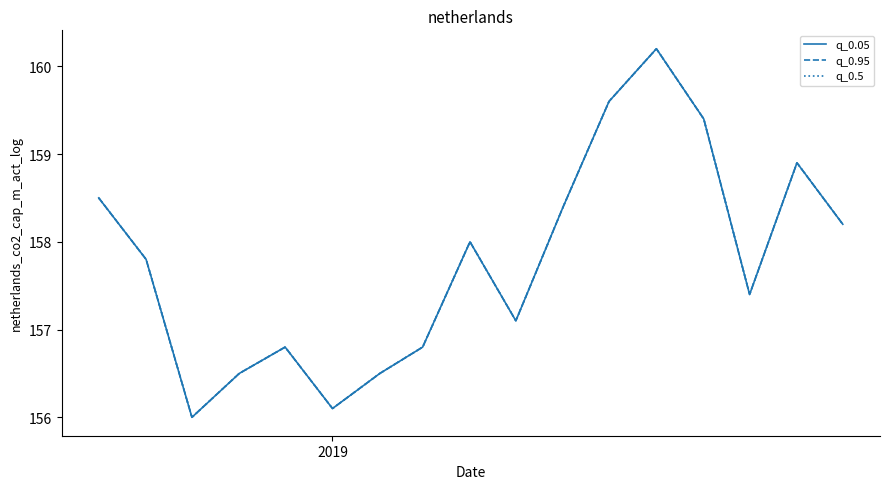

What is the sum of all q_0.5 values?

2682.2